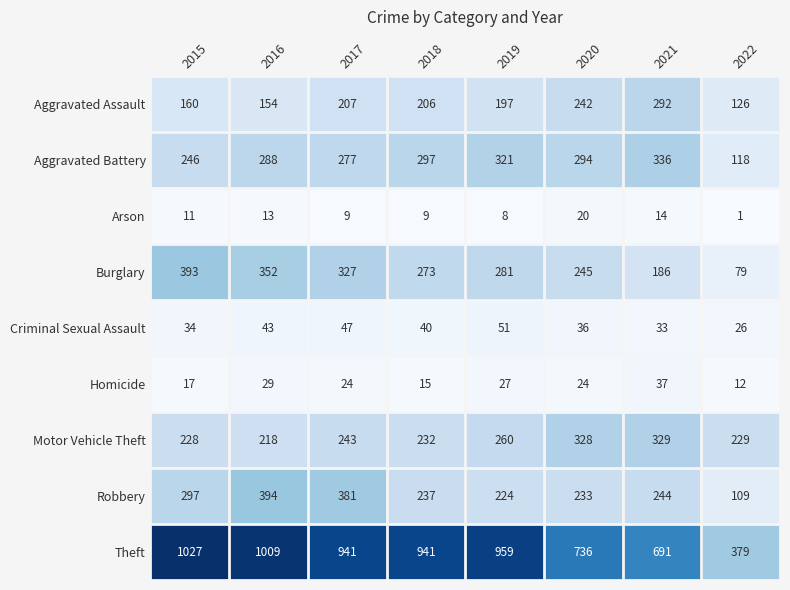

How many categories are shown in the chart?

8